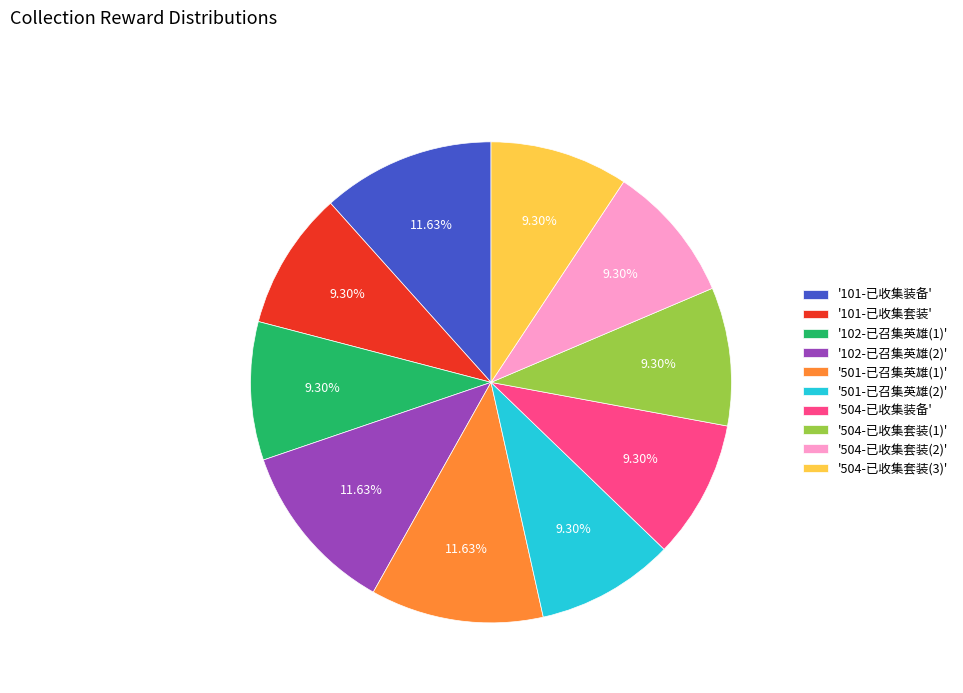

Does '101-已收集装备' account for over 50% of the chart?

No